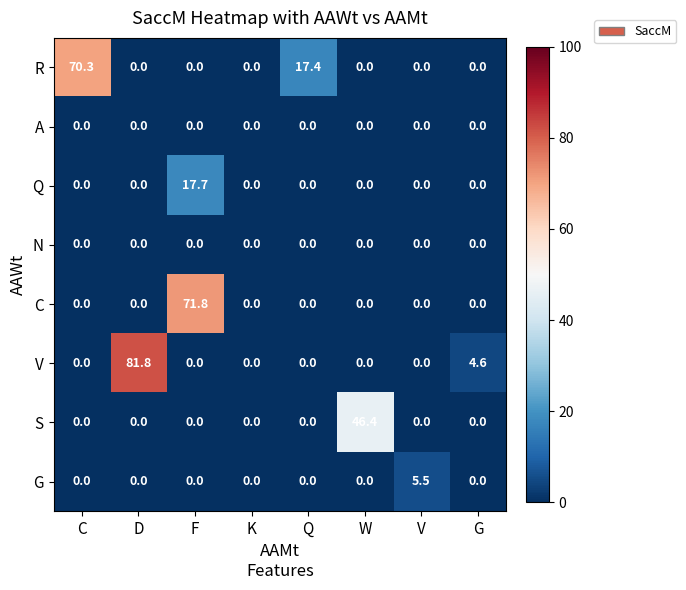

Count the number of data series in this chart.

8